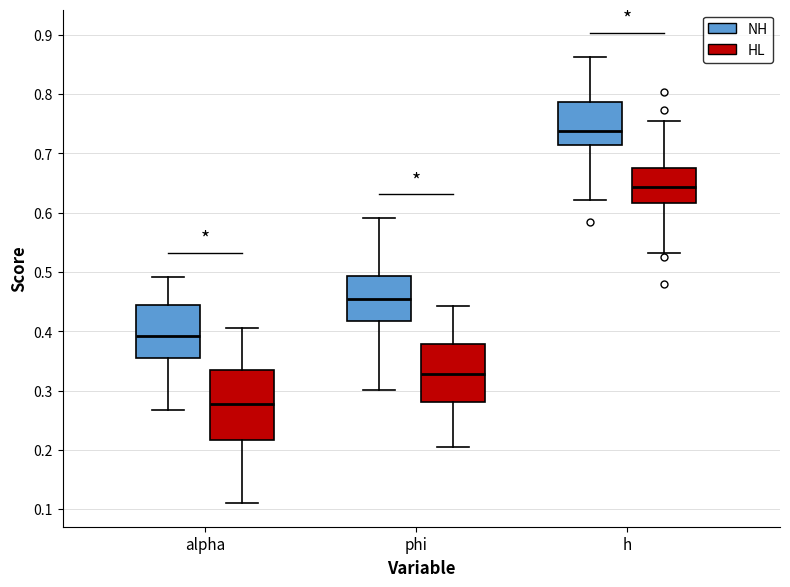

Which box is the tallest, from its lower edge to its upper edge?

alpha (HL)